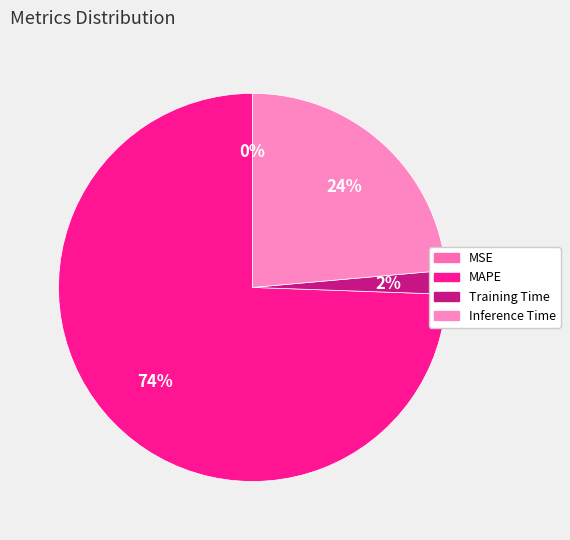

Which category has the biggest portion of the pie?

MAPE